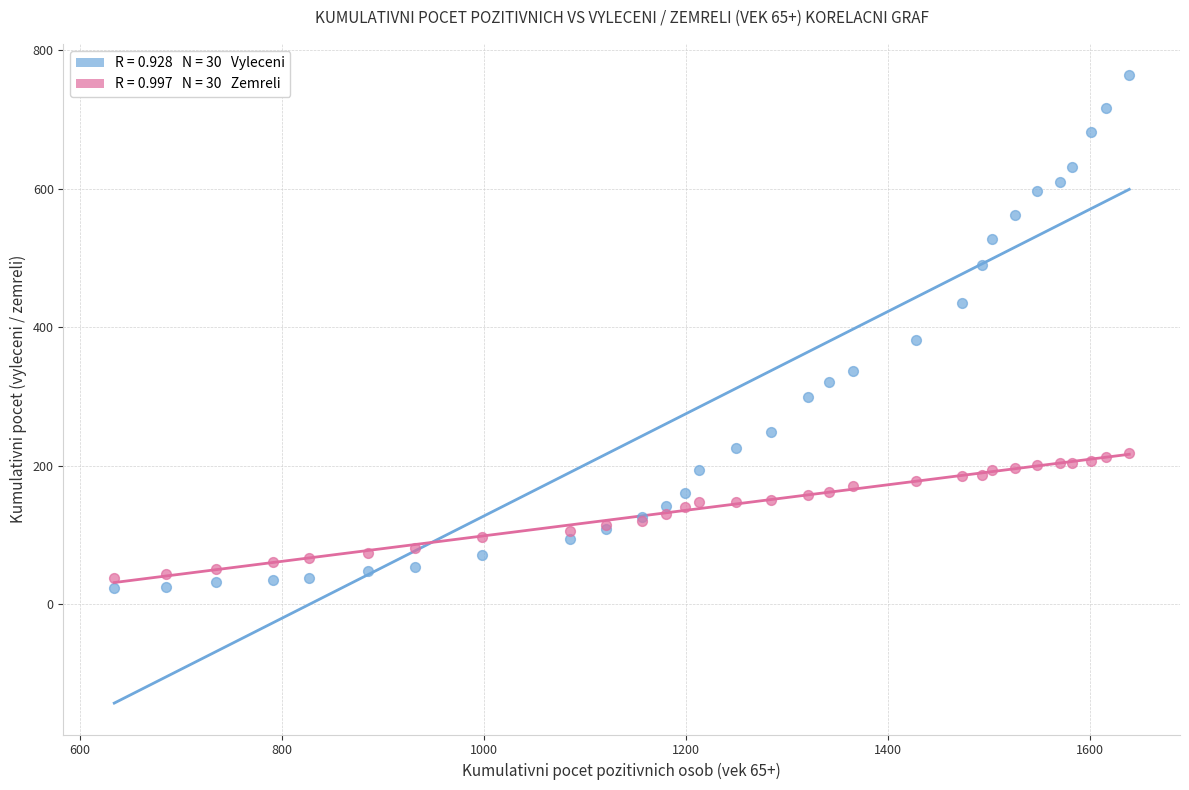

Across all series, what Y value is closest to 393?

381